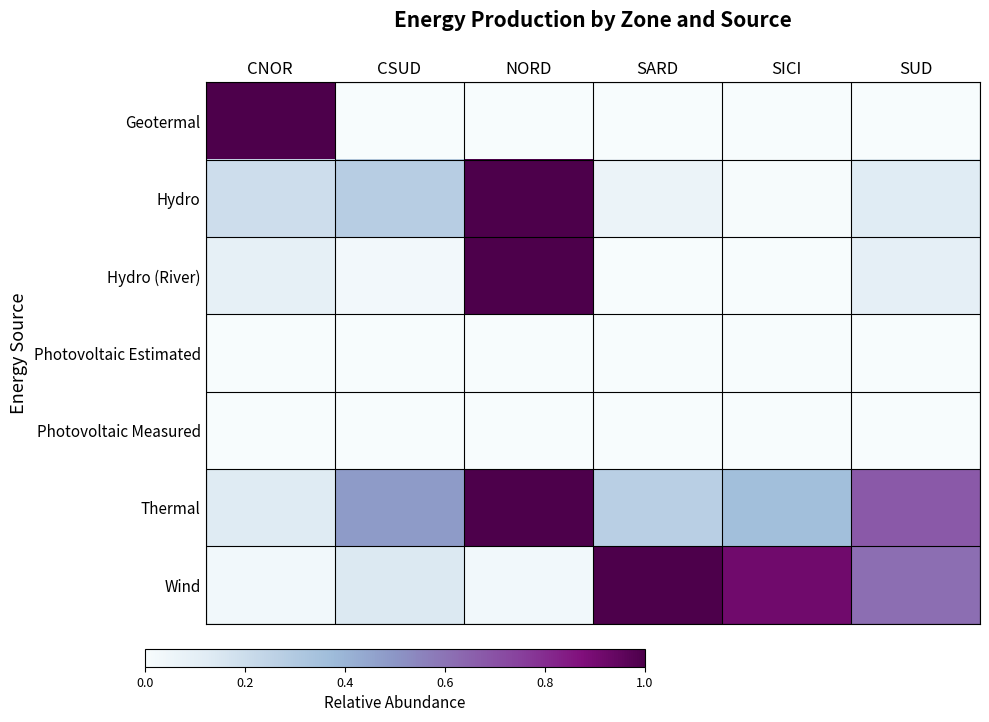

How many distinct data groups are displayed?

7